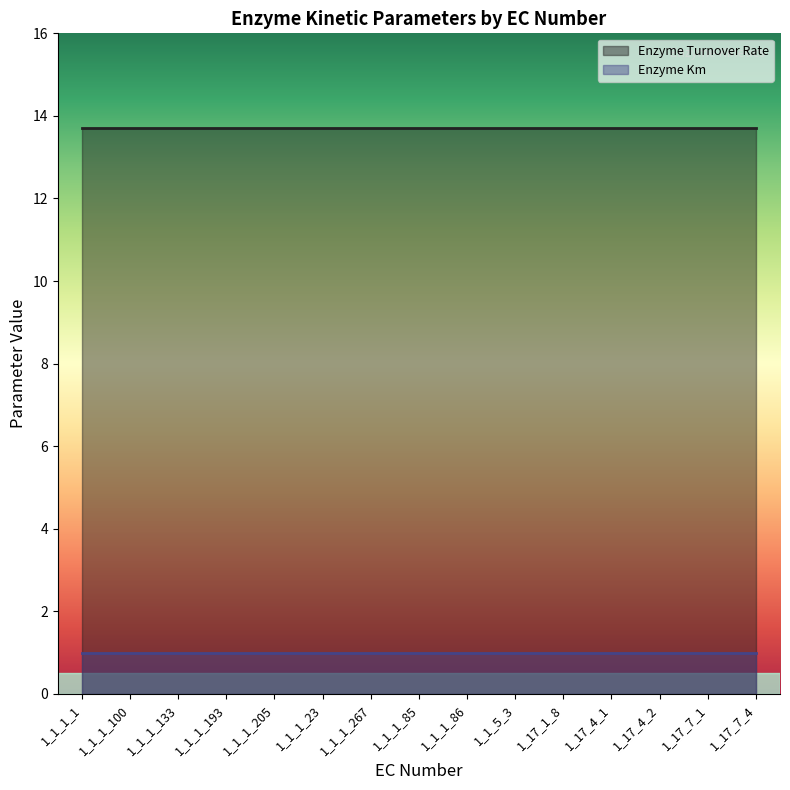

Rank the series at 1_17_4_1 from highest to lowest value.

Enzyme Turnover Rate, Enzyme Km